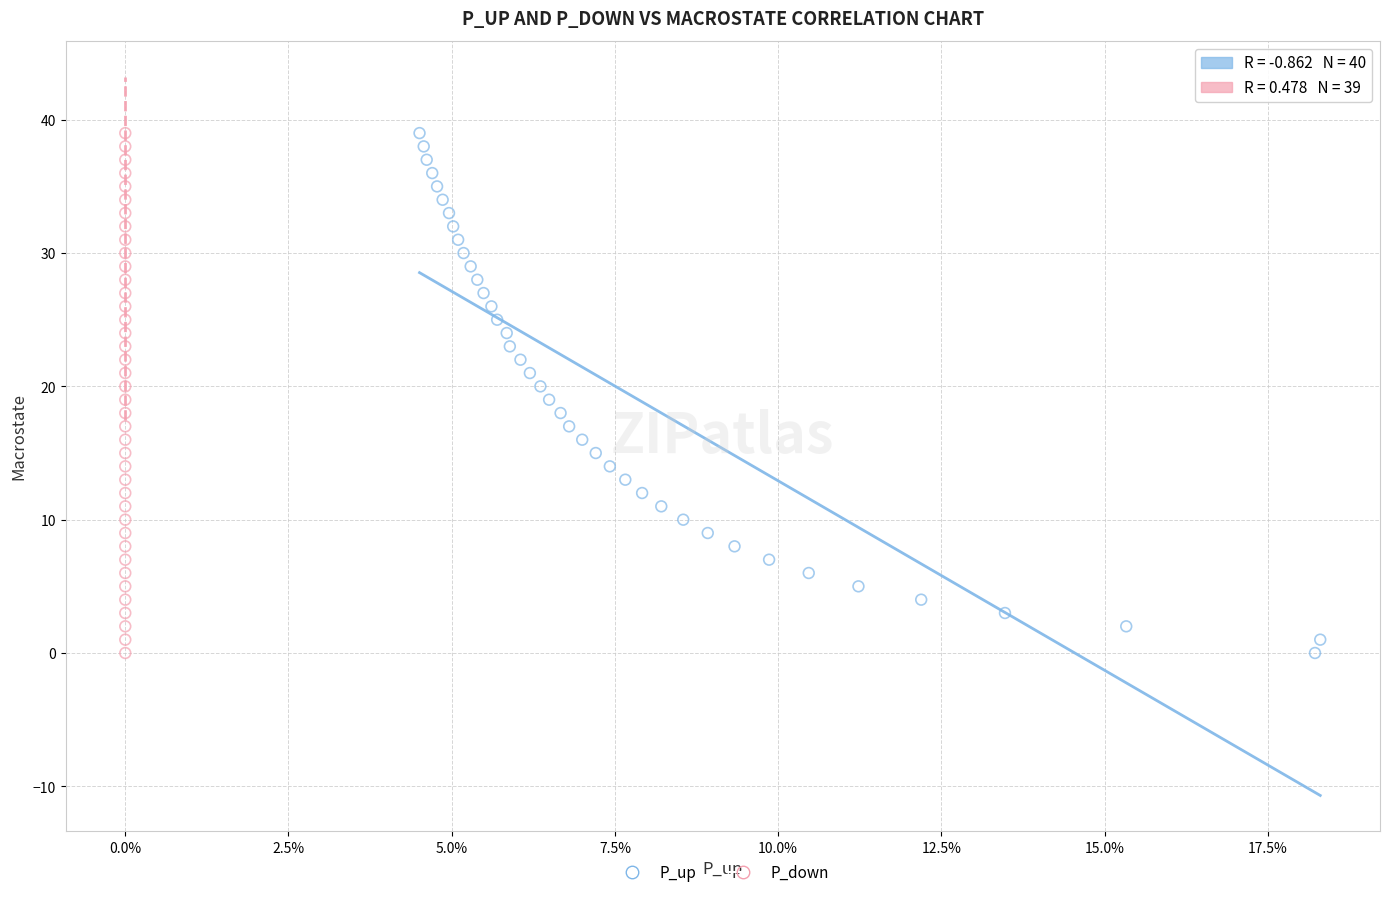

What are all the series names shown in the legend?

P_up, P_down